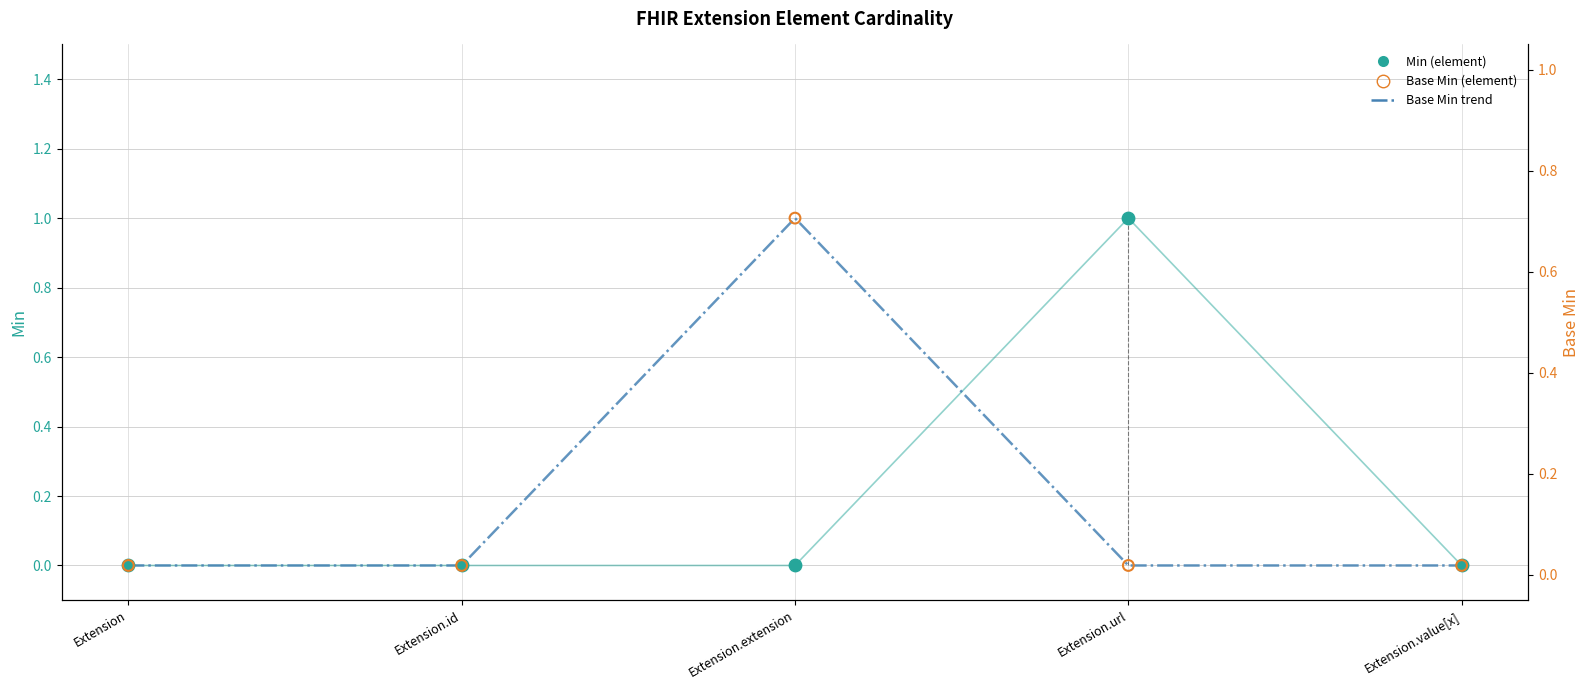

Is the value of Base Min at Extension.extension greater than the value of Min at Extension.url?

No